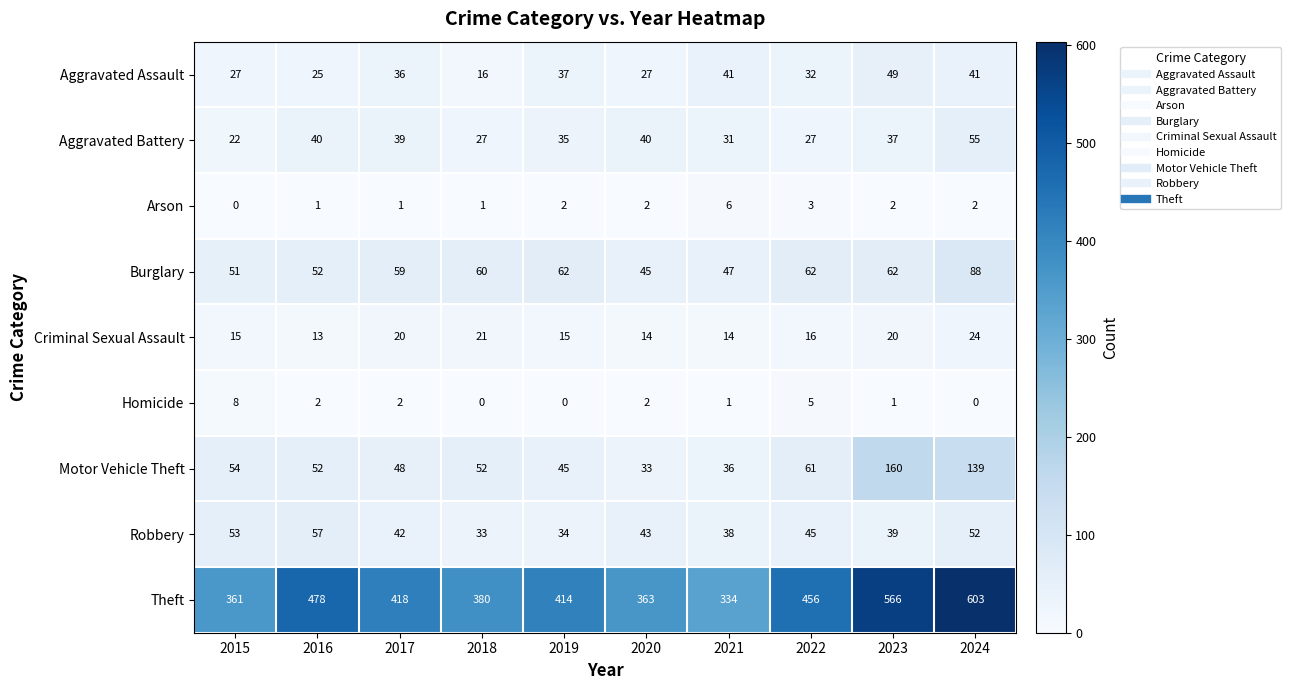

What is the maximum value for Theft?

603